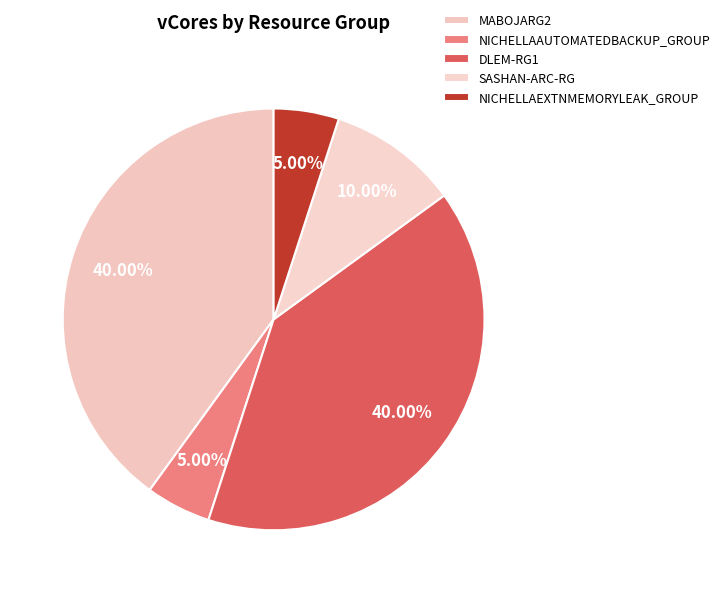

To the nearest percent, what is the average slice percentage?

20%